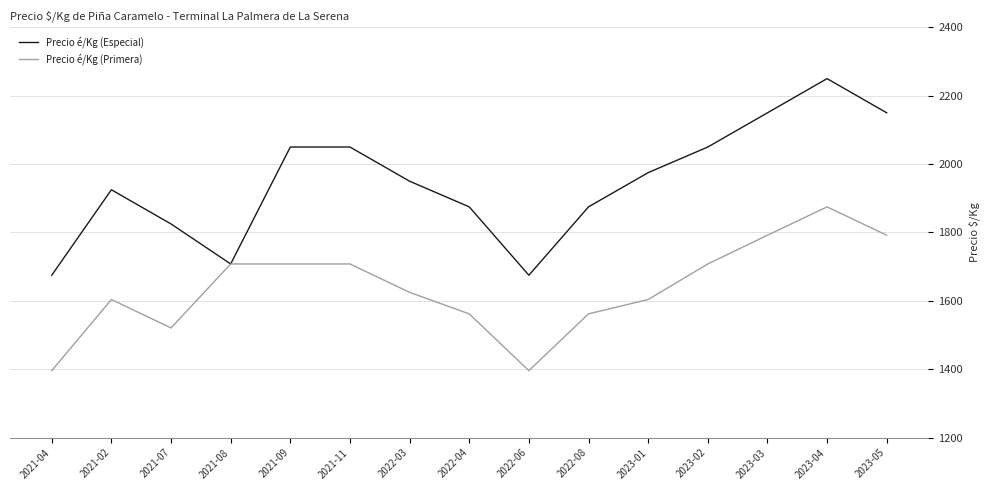

Reading right to left, what are all the values shown in this chart?

Precio é/Kg (Especial): 2150	2250	2150	2050	1975	1875	1675	1875	1950	2050	2050	1708	1825	1925	1675
Precio é/Kg (Primera): 1792	1875	1792	1708	1604	1562	1396	1562	1625	1708	1708	1708	1521	1604	1396